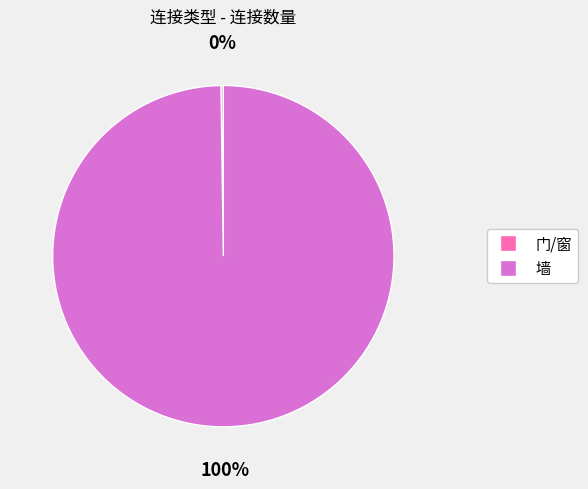

To the nearest percent, what is the difference between the largest and smallest slice percentages?

100%